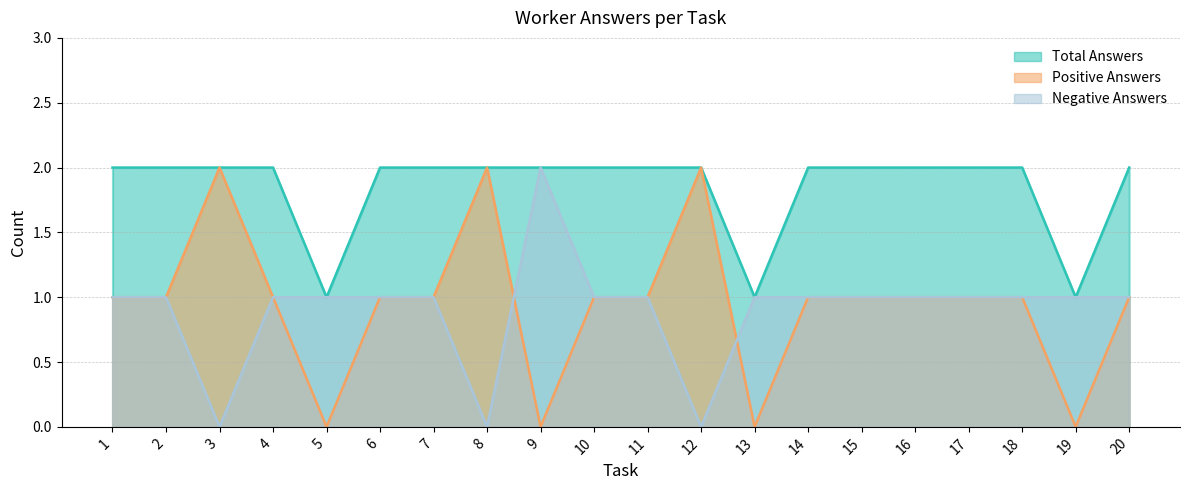

What is the total value across all series at 20?

4